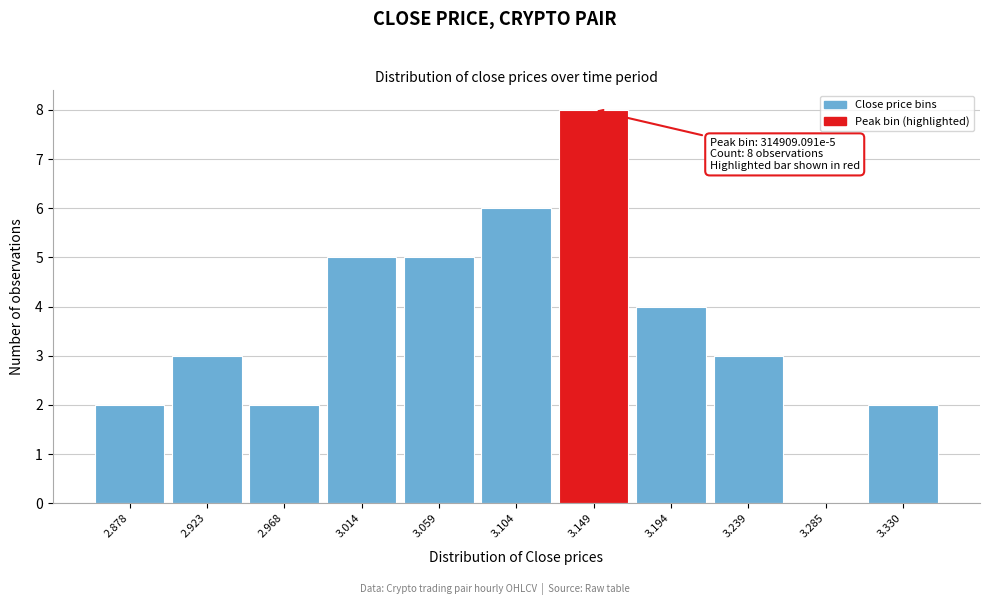

Reading left to right, extract all data points from this chart.

2.878=2	2.923=3	2.968=2	3.014=5	3.059=5	3.104=6	3.149=8	3.194=4	3.239=3	3.285=0	3.330=2